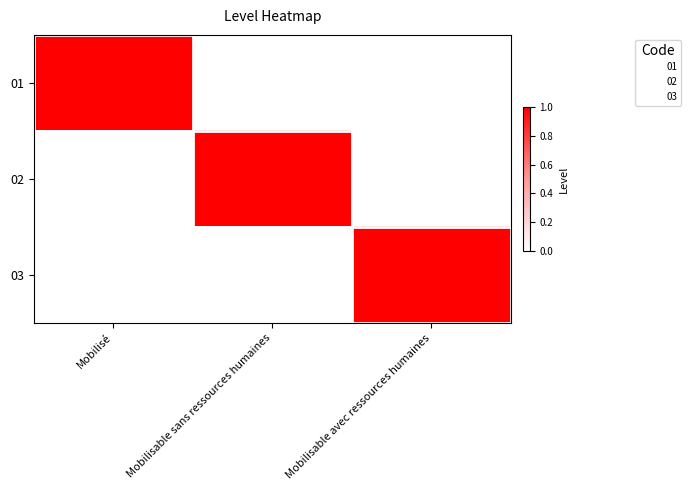

What is the greatest value displayed?

1